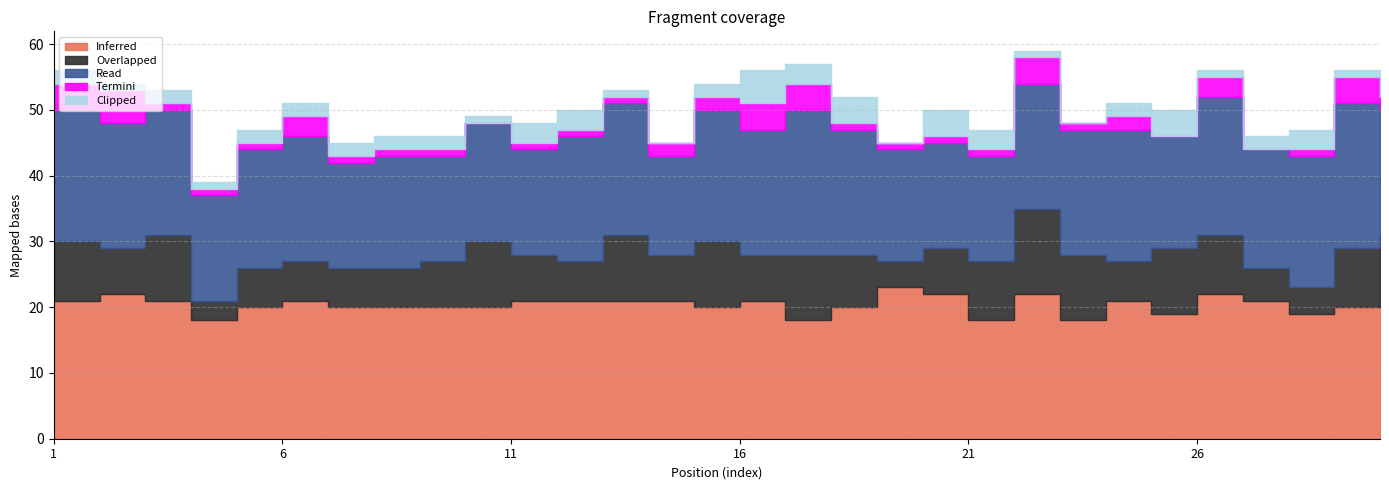

Between 18 and 24, which series saw the biggest shift?

Overlapped